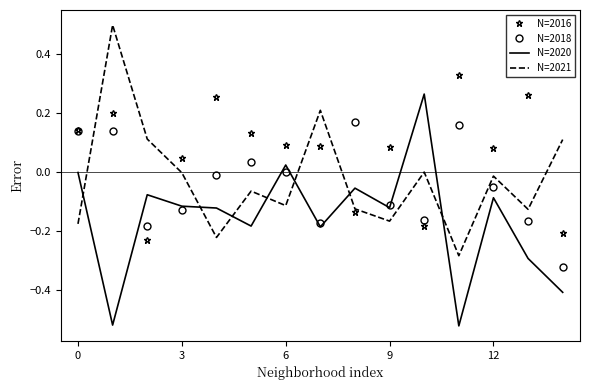

Which series has the largest total across all categories?

N=2016